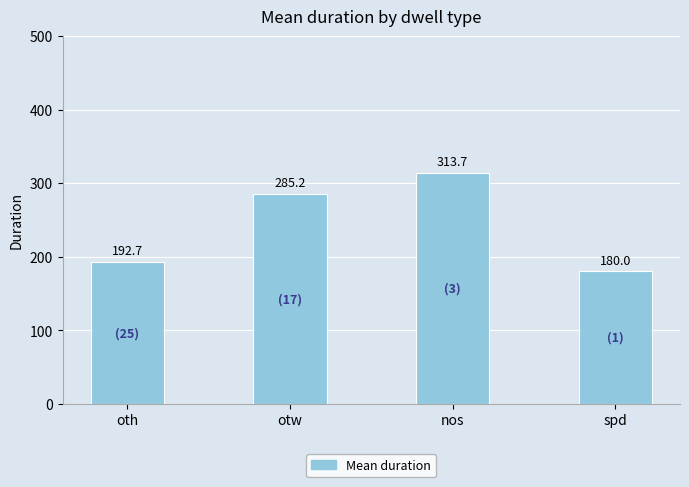

At which category does the chart reach its peak across all series?

nos